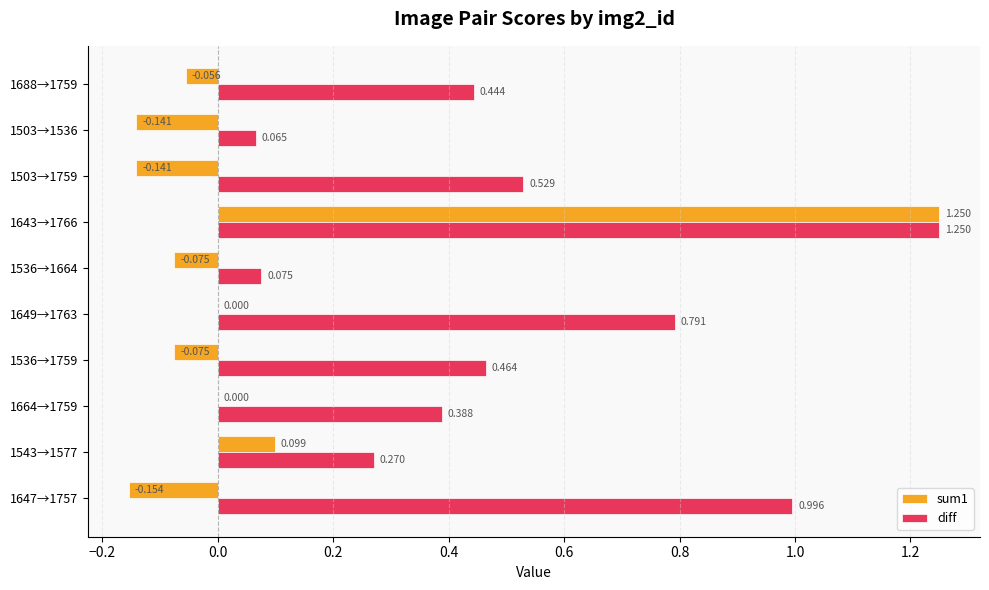

Is the value of sum1 at 1647→1757 greater than the value of diff at 1647→1757?

No